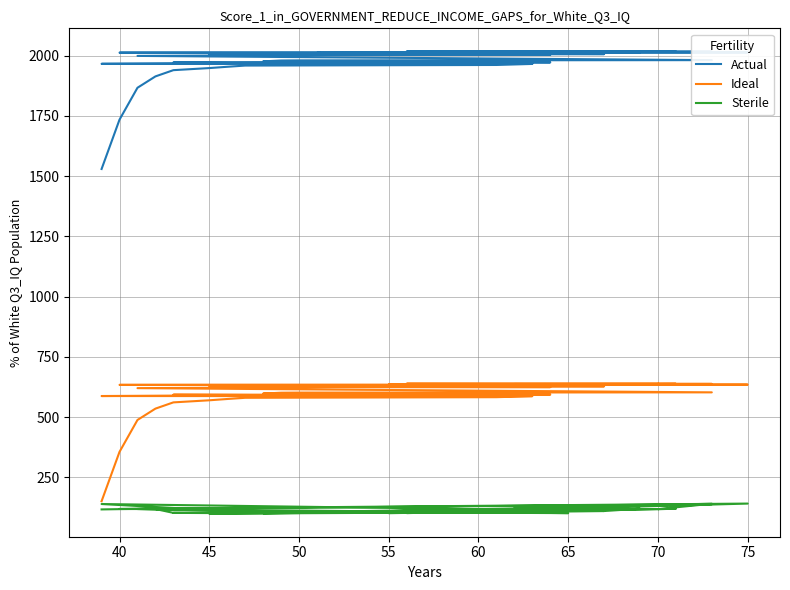

Is the value of Actual at 80 greater than the value of Ideal at 55?

Yes